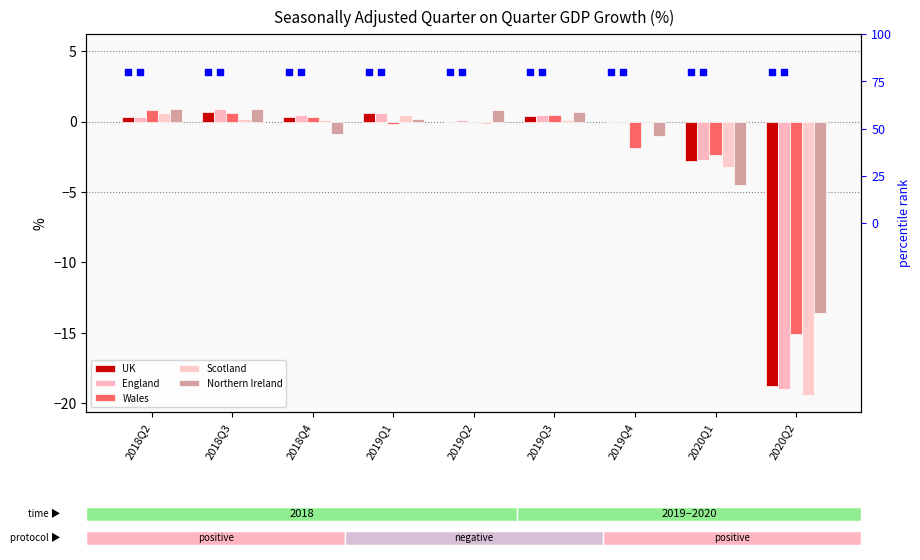

Is the value of Scotland at 2020Q1 greater than the value of Northern Ireland at 2019Q4?

No